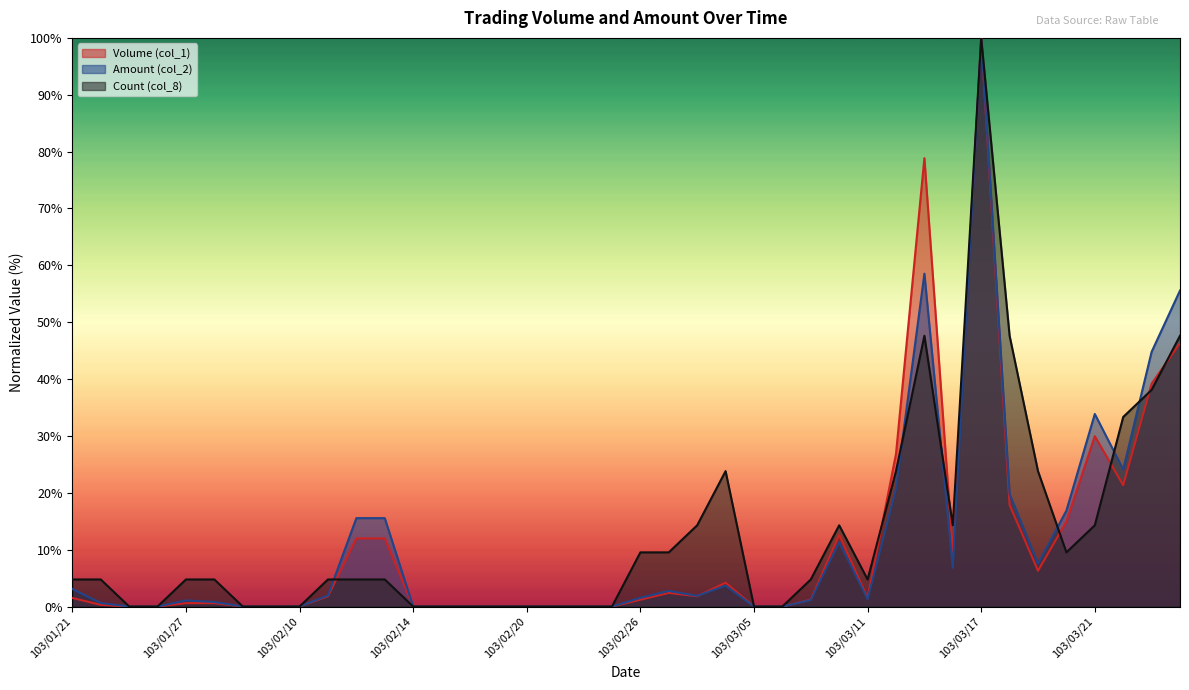

Where does the Amount (col_2) series first go above 1?

103/01/21